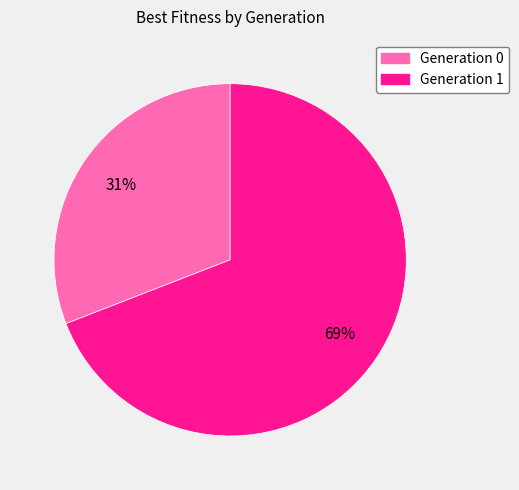

The Generation 1 slice represents 69% of the pie. True or false?

True